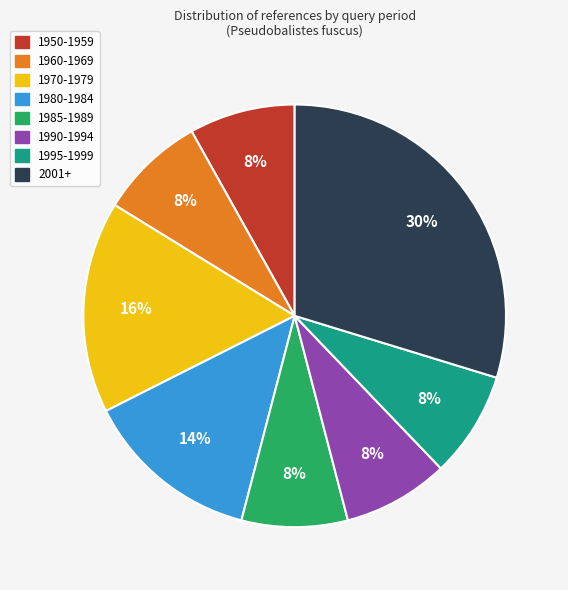

To the nearest percent, what is the difference between the largest and smallest slice percentages?

22%